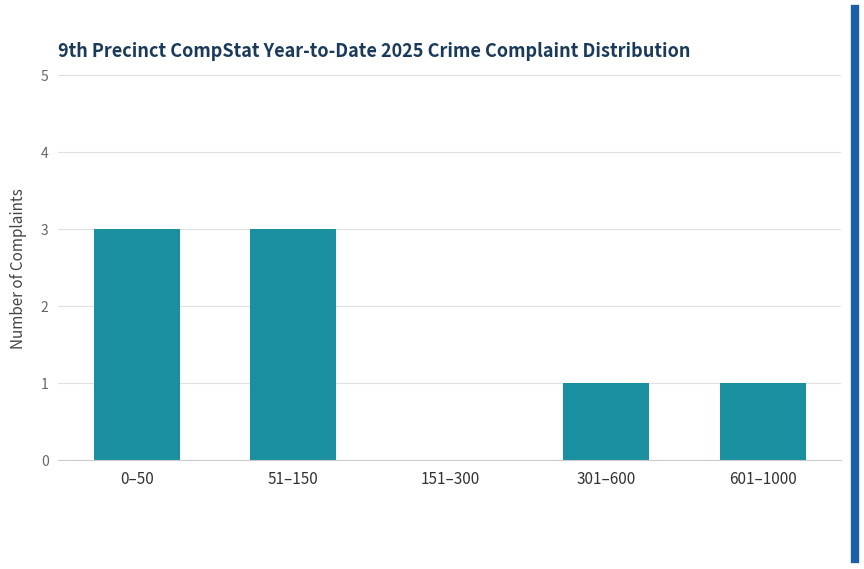

Reading left to right, transcribe all the data shown in this chart.

0–50=3	51–150=3	151–300=0	301–600=1	601–1000=1